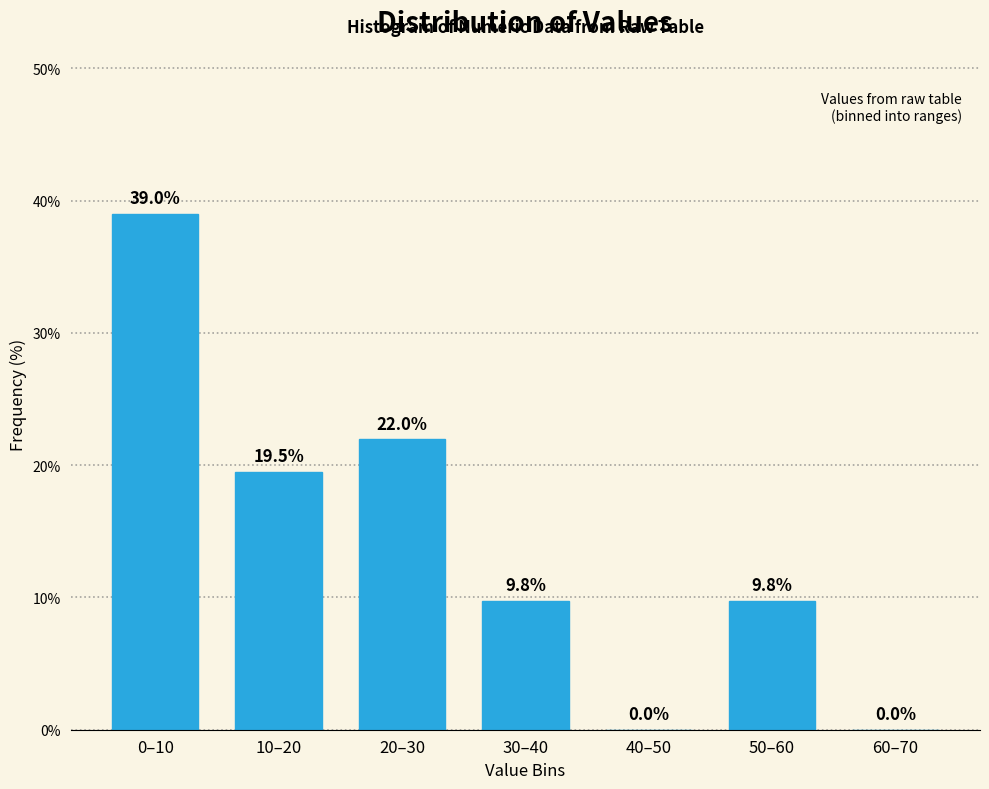

Reading left to right, transcribe all the data shown in this chart.

0–10=39.0	10–20=19.5	20–30=22.0	30–40=9.8	40–50=0.0	50–60=9.8	60–70=0.0